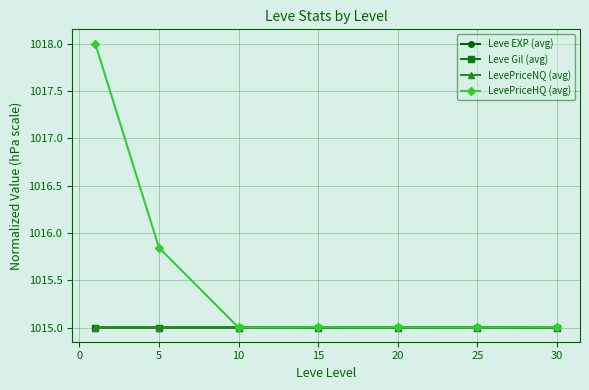

Which series has the largest total across all categories?

LevePriceHQ (avg)